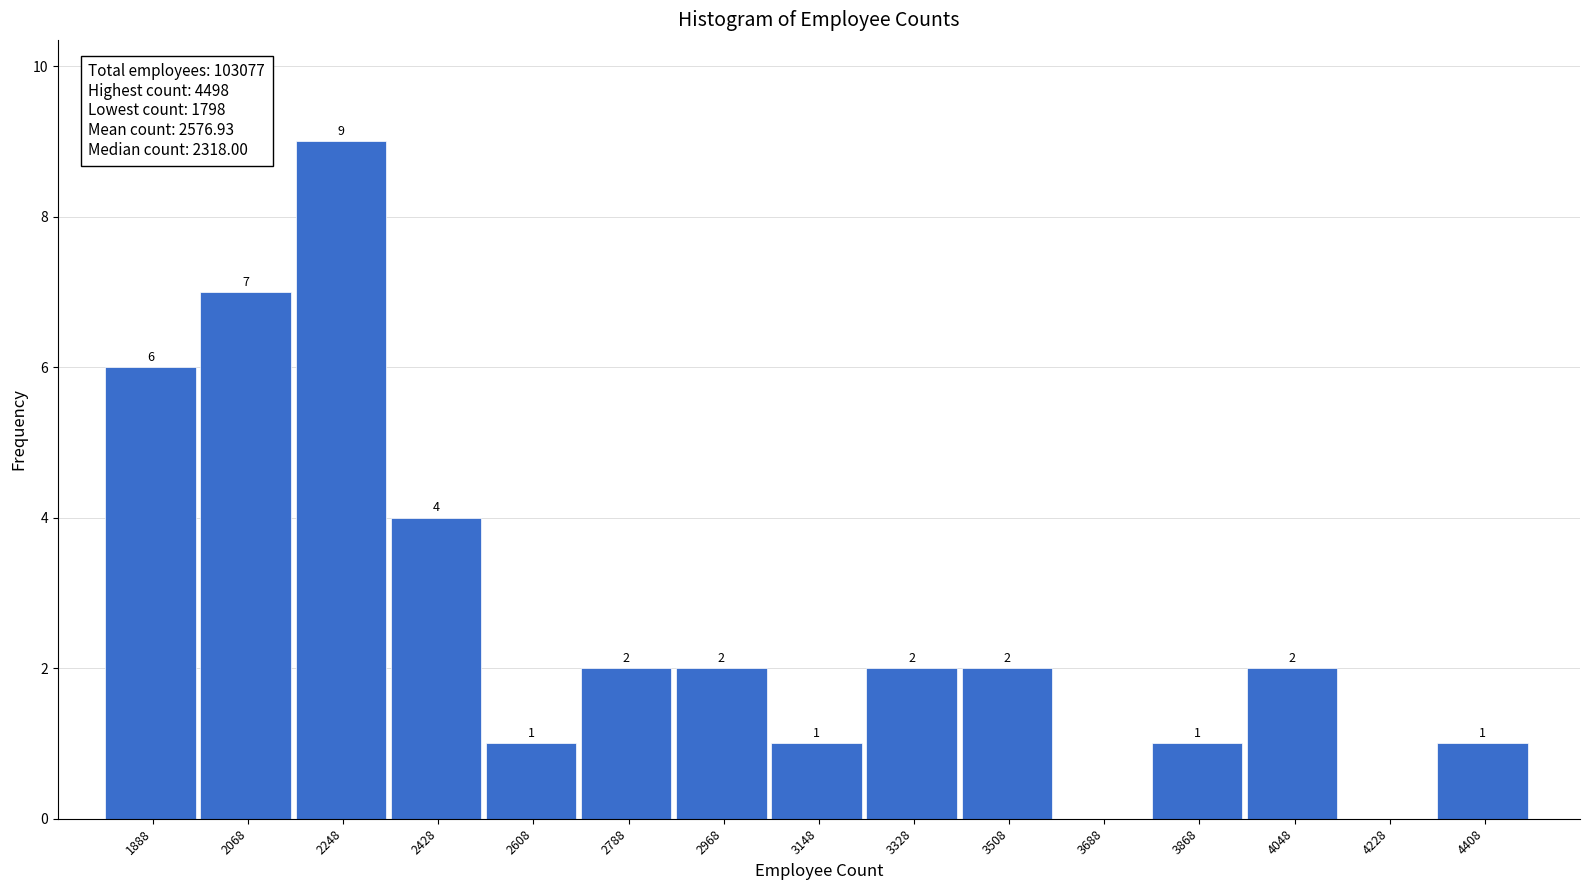

Which range on the x-axis has the tallest bar?

2158 to 2338